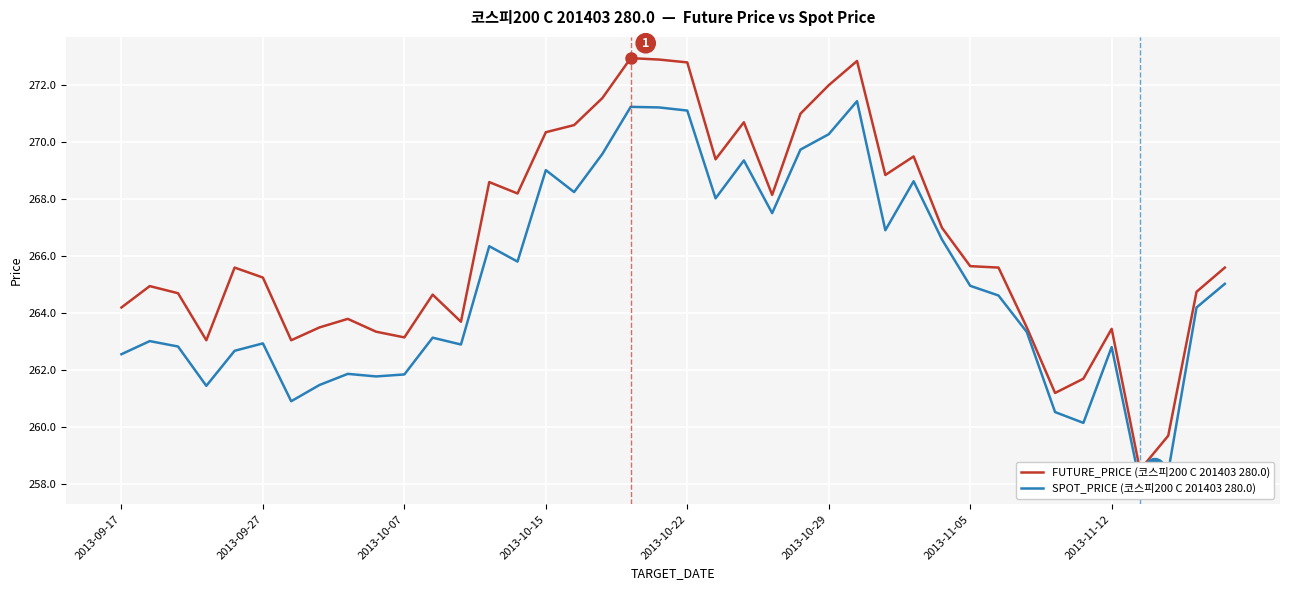

What is the difference between the maximum and second lowest values in the FUTURE_PRICE (코스피200 C 201403 280.0) series?

13.2